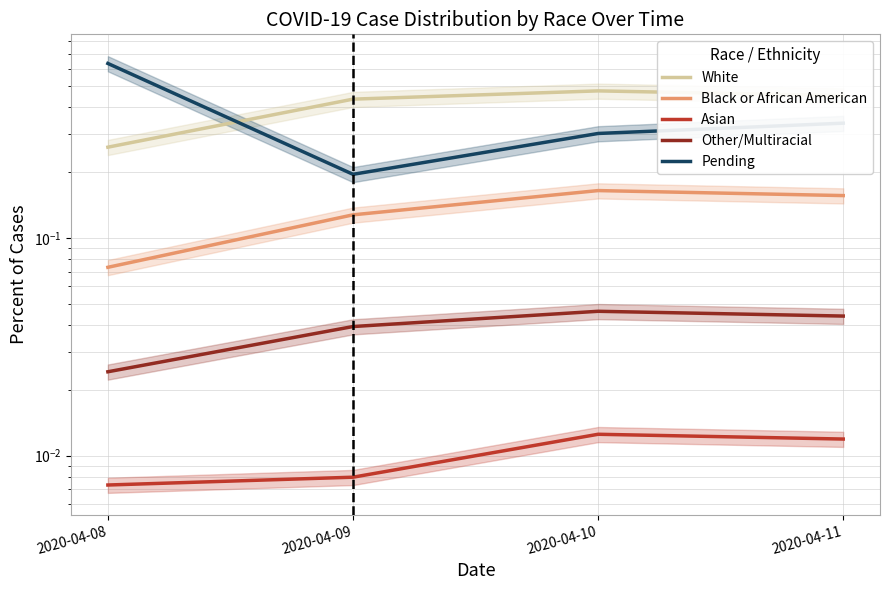

At which category does Other/Multiracial reach its first local peak?

2020-04-10